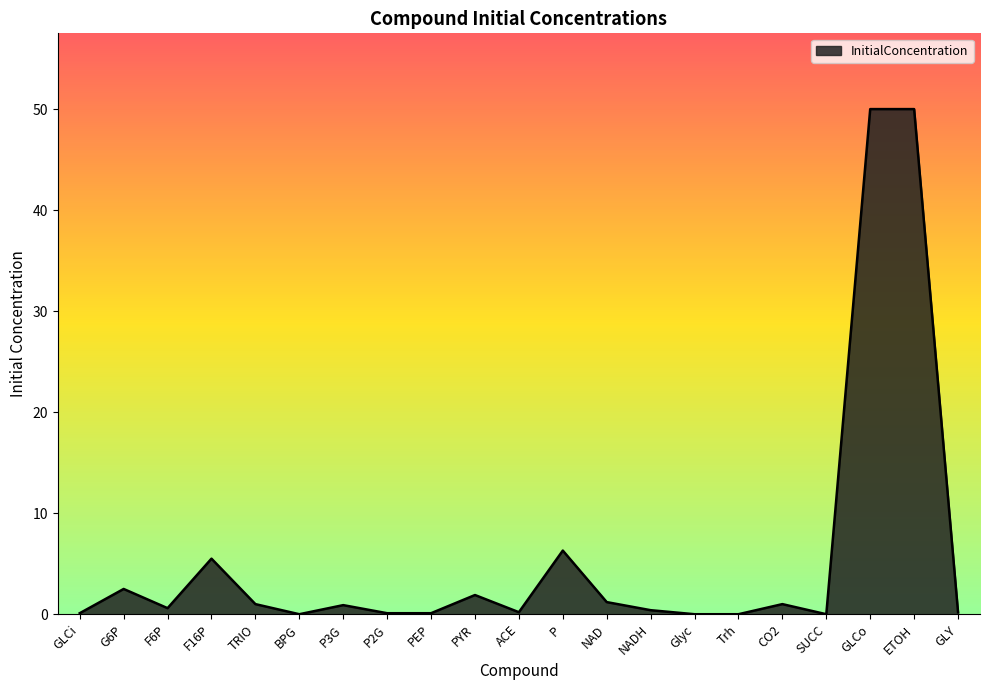

What is the greatest value displayed?

50.0